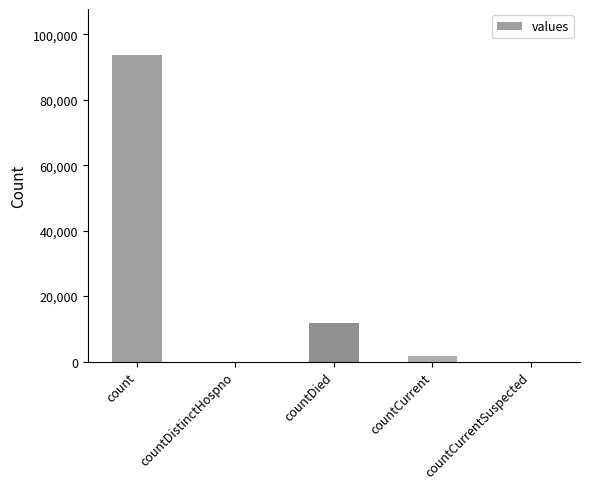

What is the maximum value shown in the chart?

93734